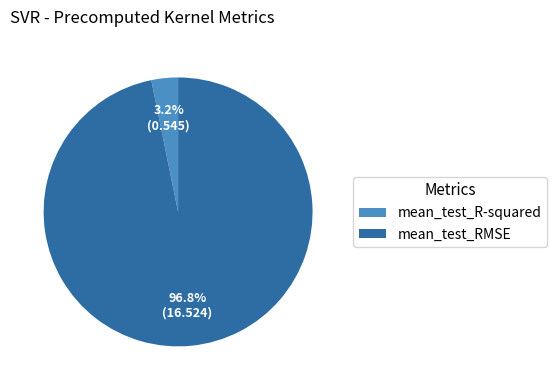

Does mean_test_RMSE represent more than half of the total?

Yes